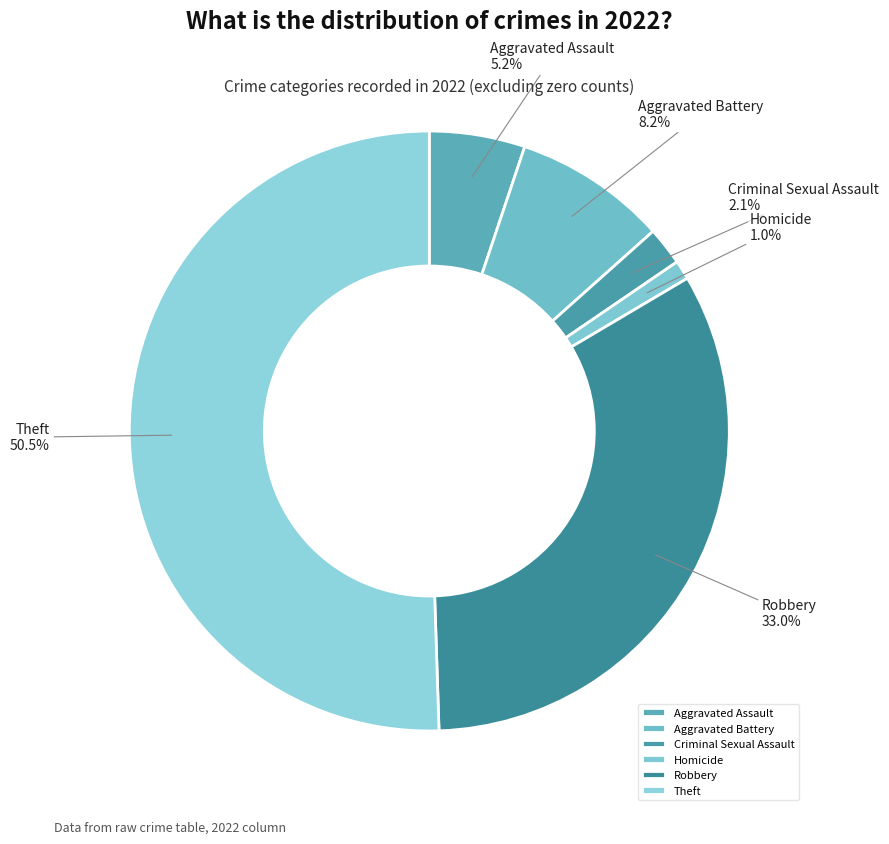

How much of the chart is everything except Aggravated Battery?

91.8%